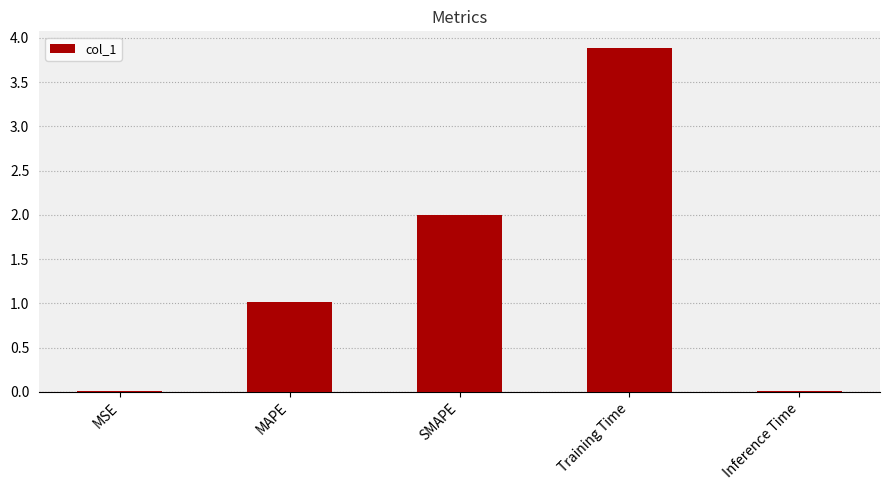

How many data points does each series have?

5